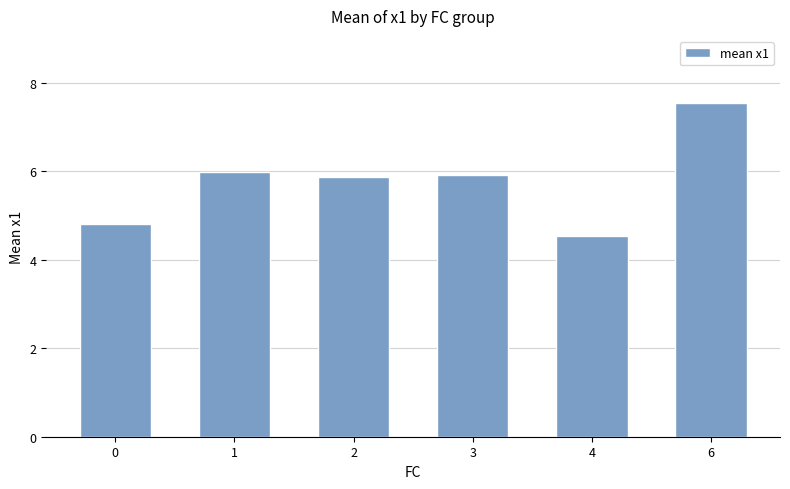

What is the value of the 4th bar from the left?

5.9